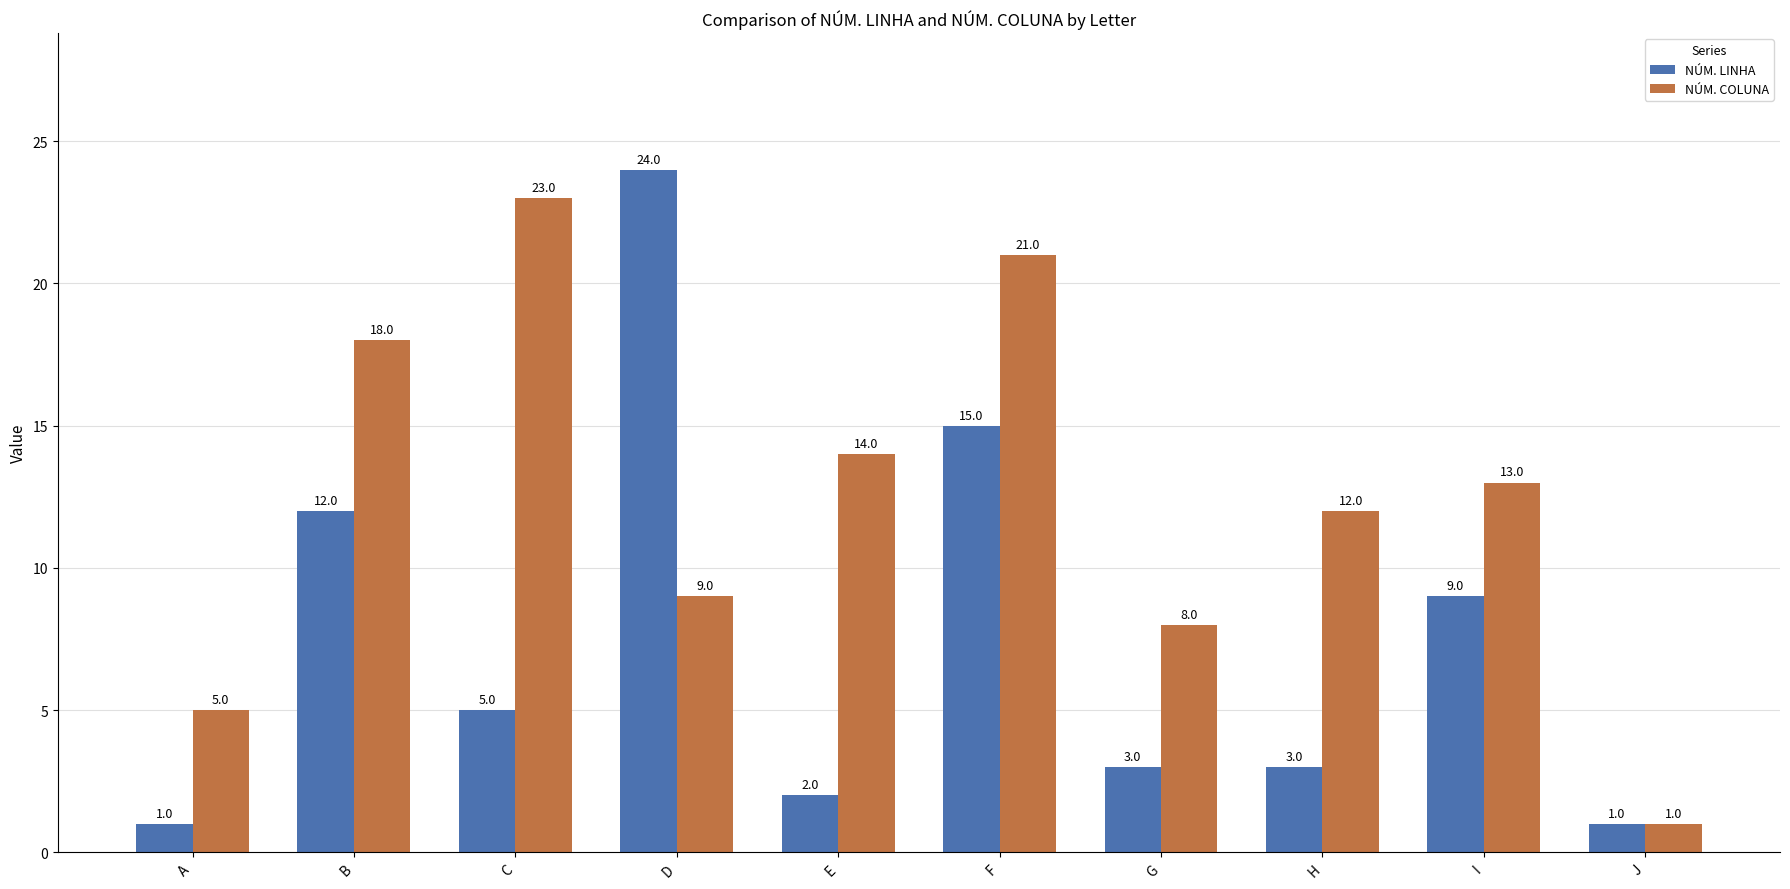

The NÚM. COLUNA series shows 13 at I. True or false?

True